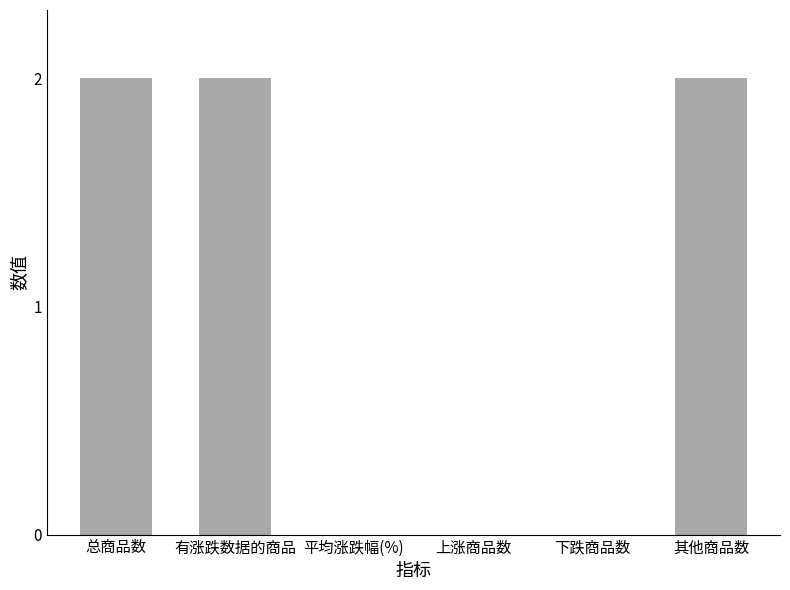

How many series are shown in this chart?

1